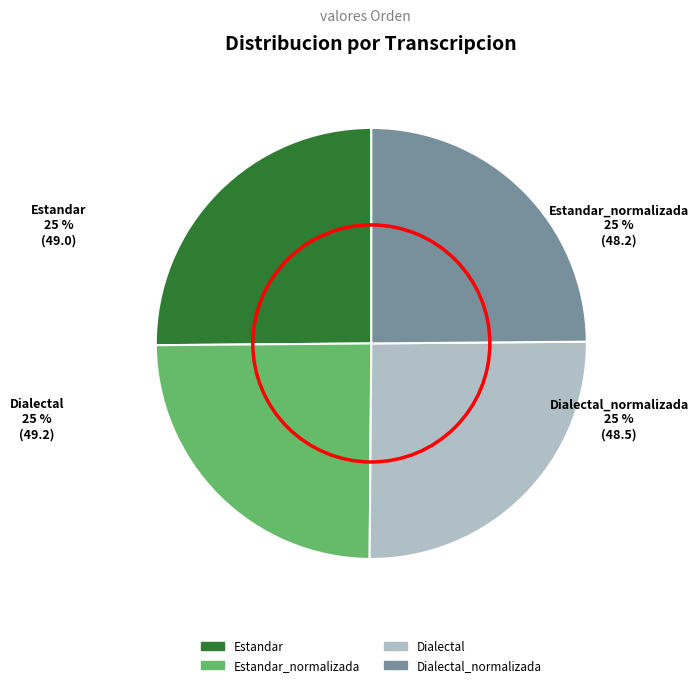

To the nearest percent, what is the average slice percentage?

25%